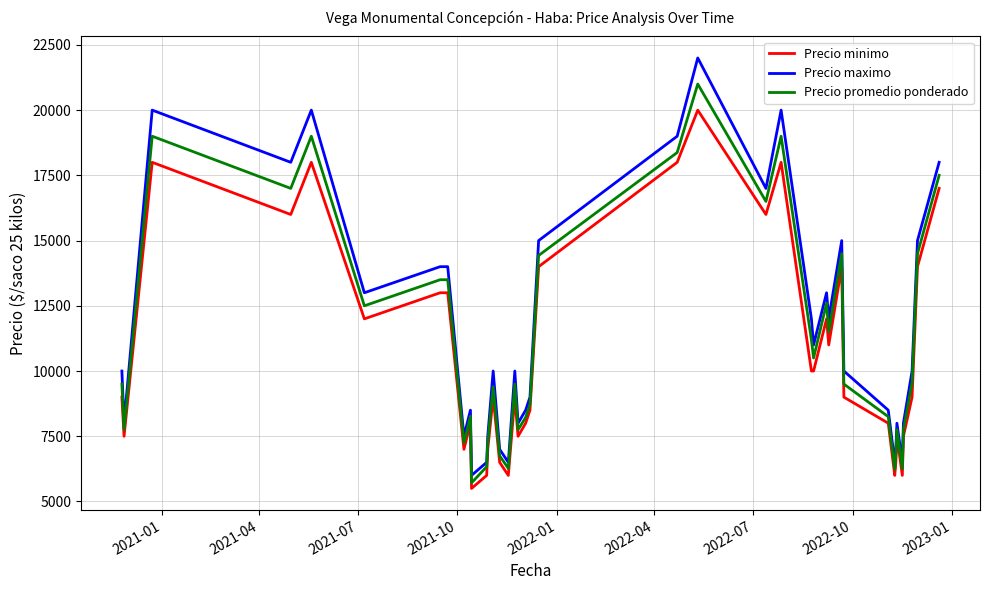

What is the lowest value of the Precio minimo series?

5500